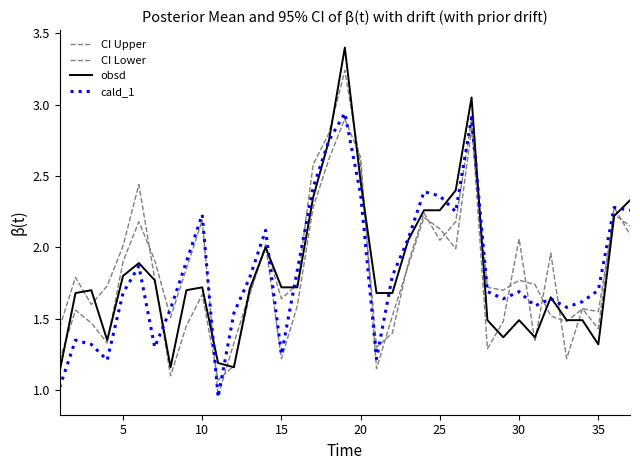

Rank the series by their maximum value, from lowest to highest.

CI Lower, cald_1, CI Upper, obsd